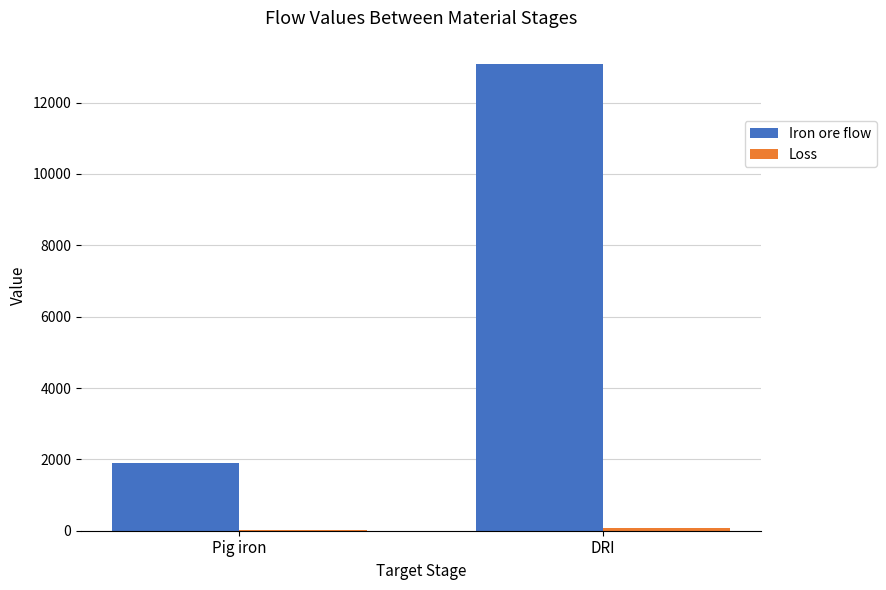

At which category is the sum across all series the highest?

DRI